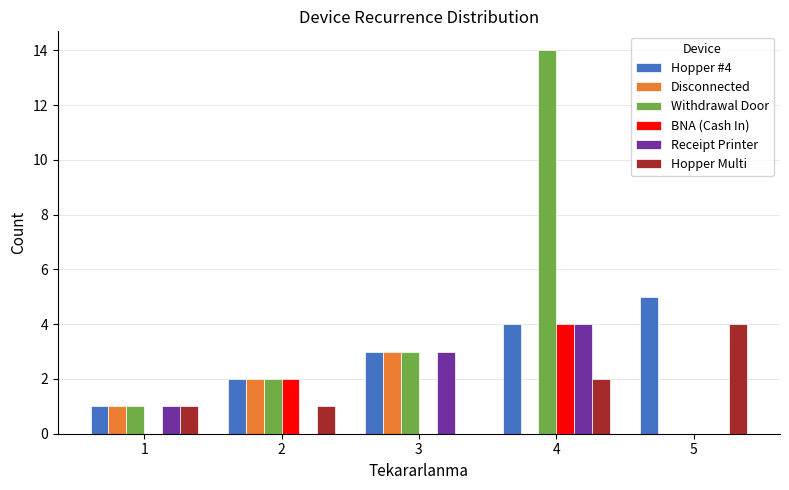

Are the bars horizontal?

No